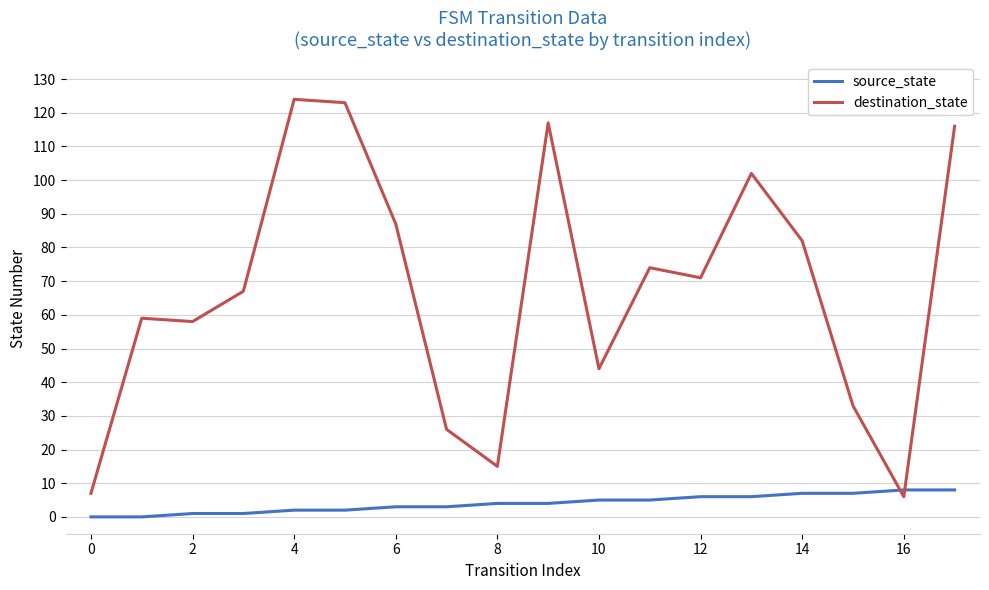

What is the lowest value of the destination_state series?

6